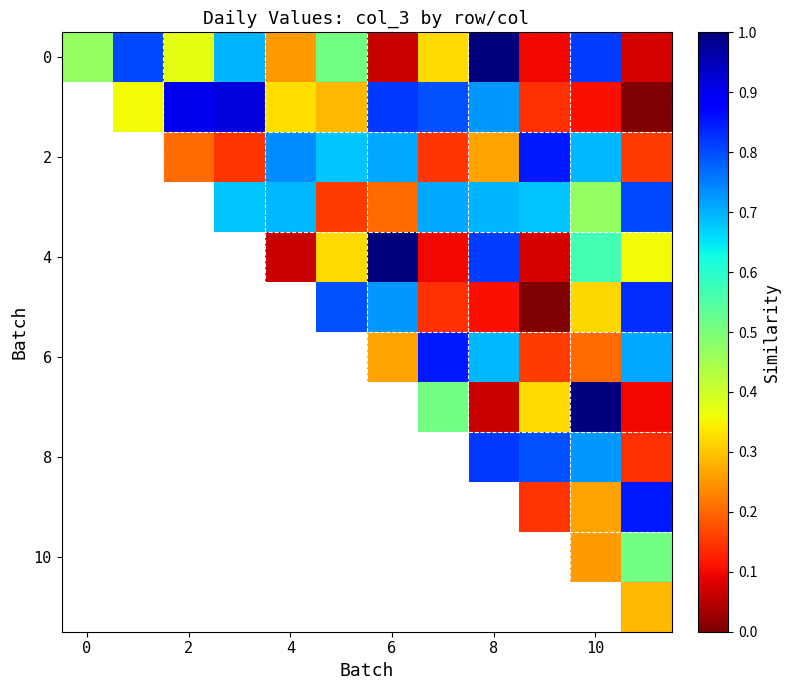

At which category does the chart reach its minimum across all series?

11